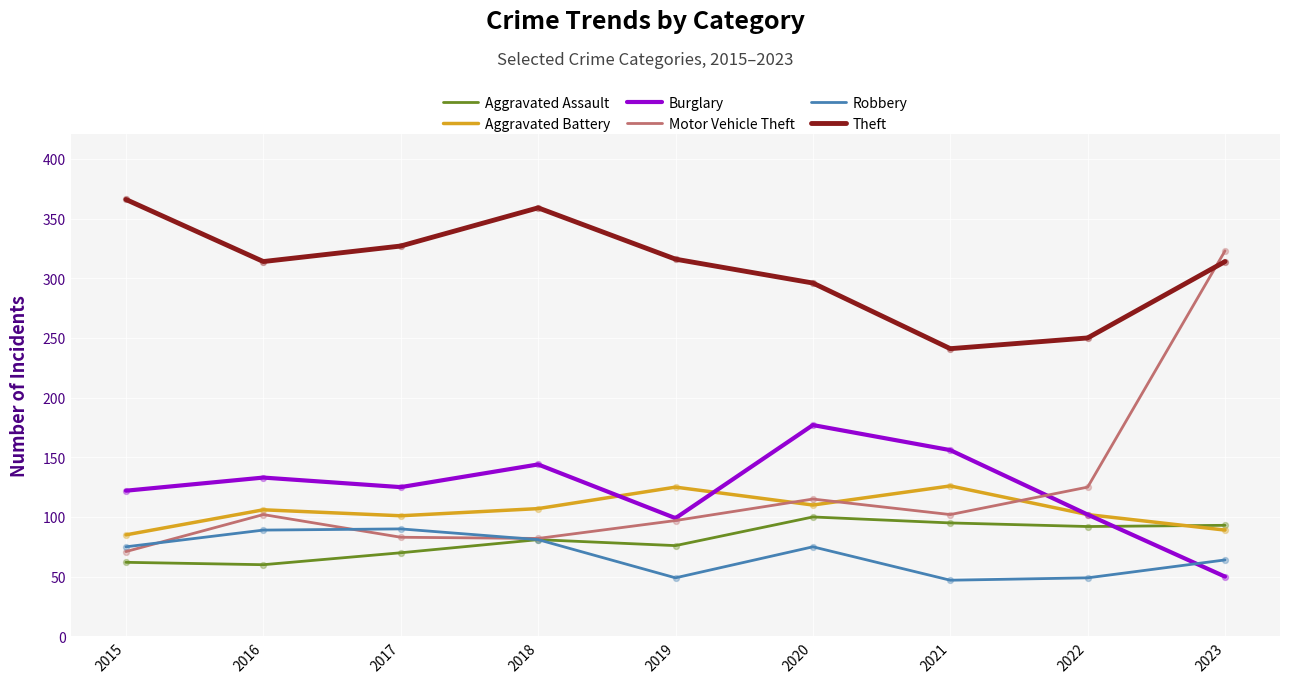

What is the total value across all series at 2015?

781